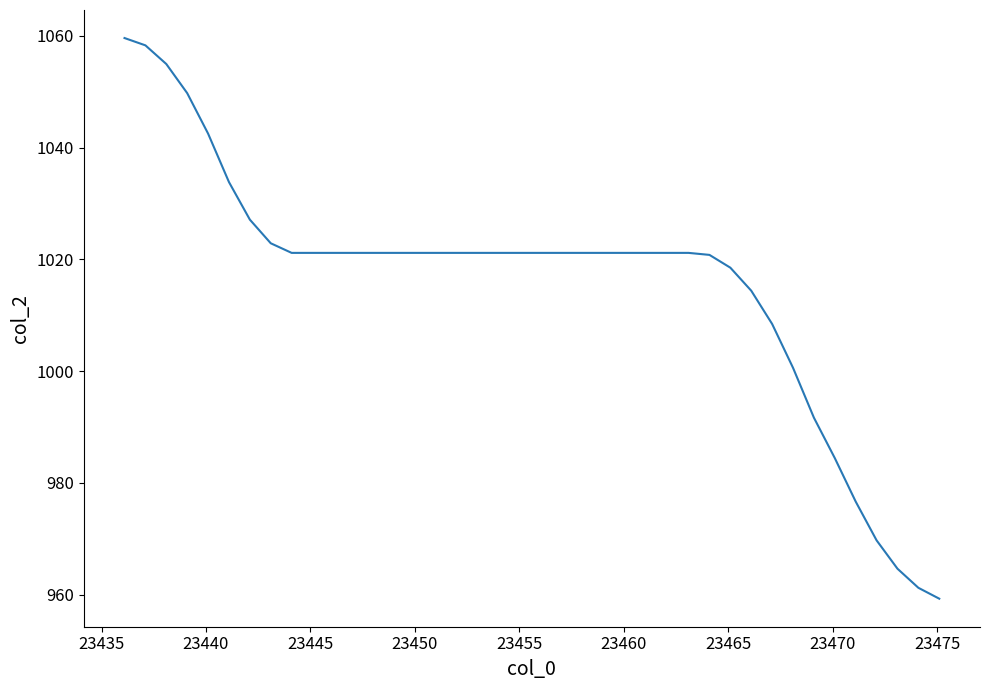

What is the greatest value displayed?

1059.6